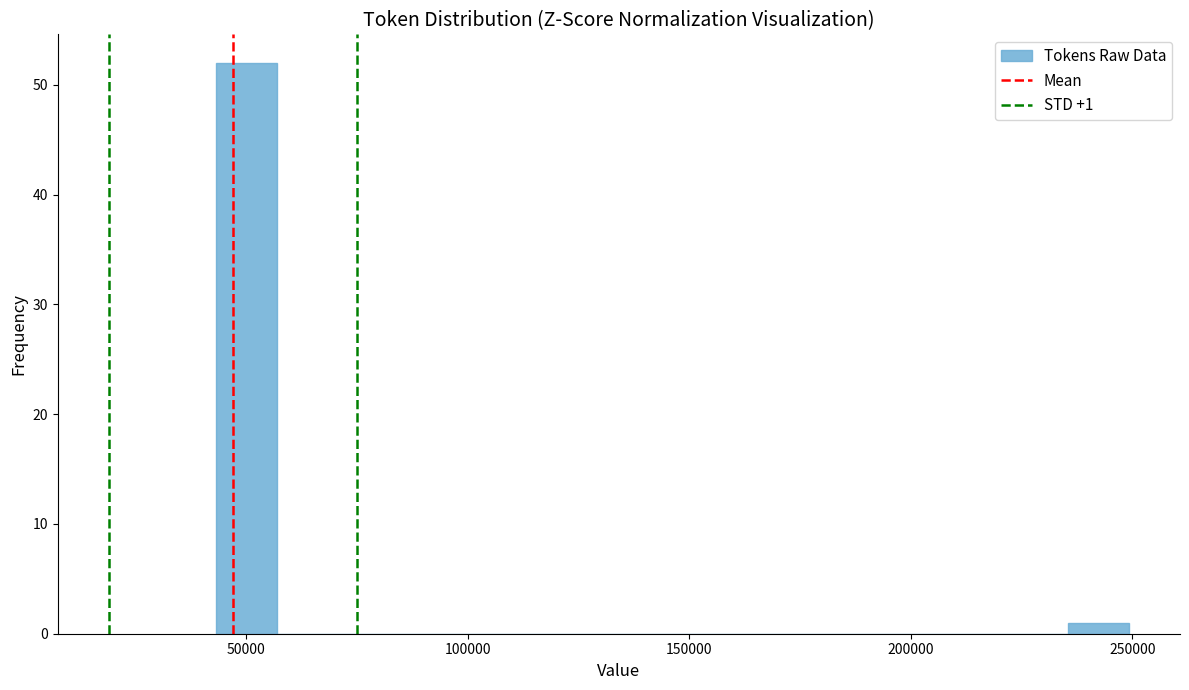

Around what value on the x-axis is the tallest bar? Give the approximate position of its centre, as read against the axis.

50000